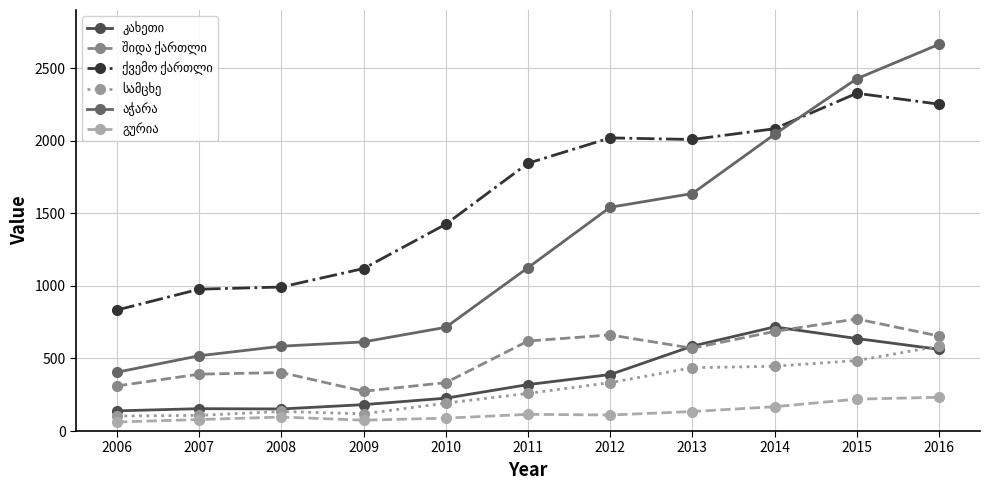

What is the total value across all series at 2009?

2381.6